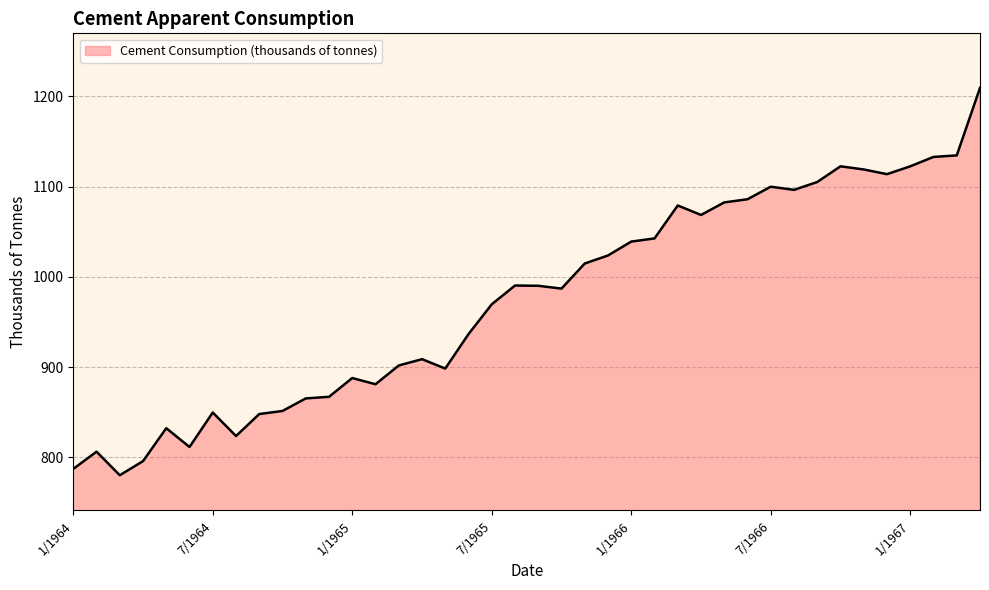

How many values are below 990?

20